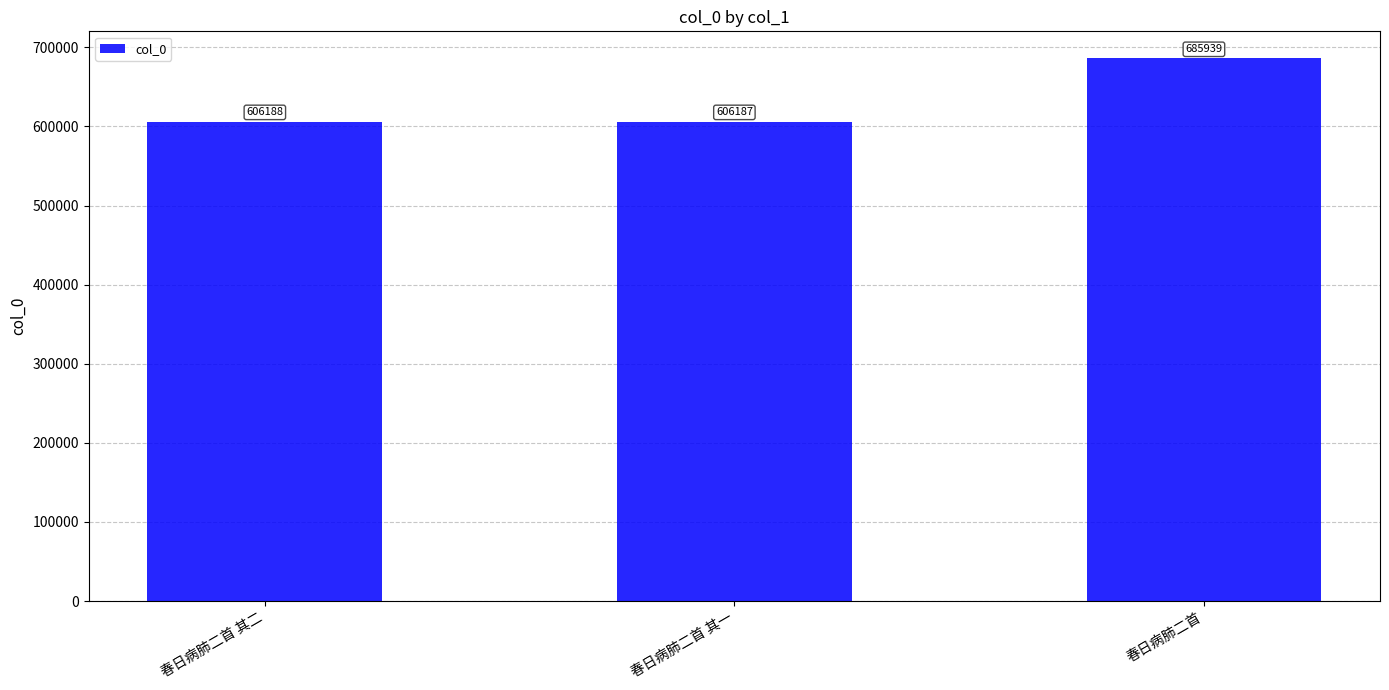

What is the sum of all values?

1898314